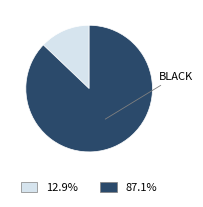

Does any single category account for the majority?

Yes